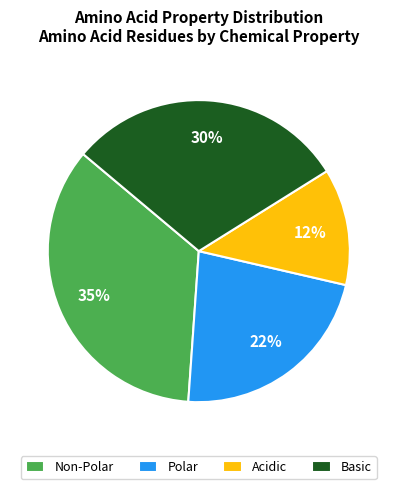

The Polar slice represents 22% of the pie. True or false?

True